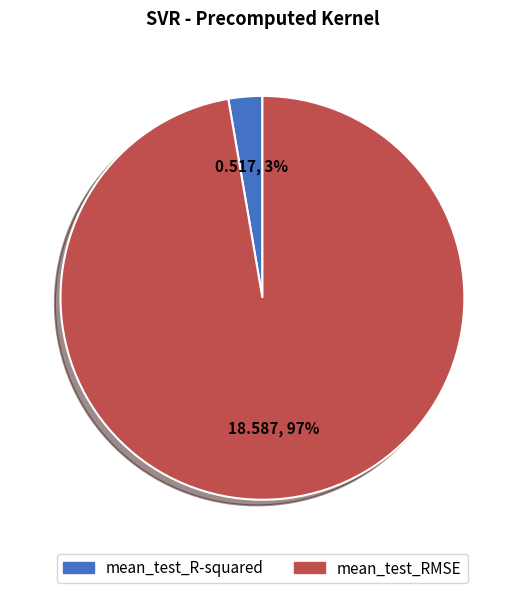

To the nearest percent, what portion does mean_test_R-squared represent?

3%